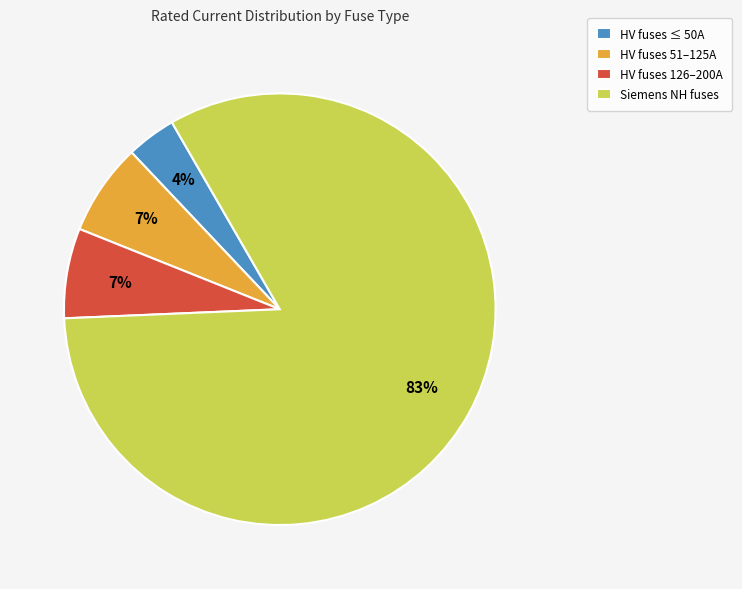

Combined, do HV fuses 126–200A and HV fuses 51–125A account for over 50%?

No